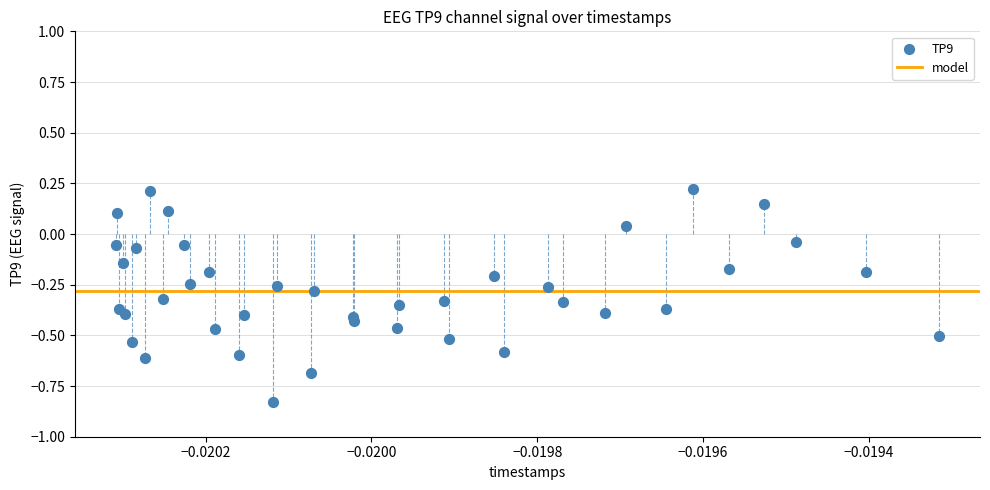

What is the range of Y values (max minus min)?

1.1